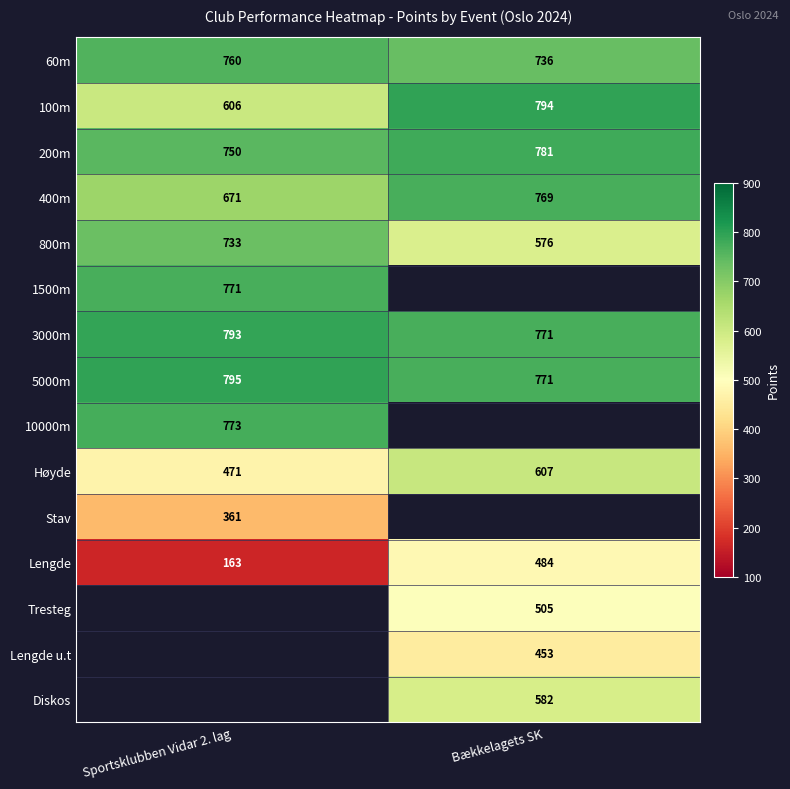

Is the value of Lengde at Sportsklubben Vidar 2. lag greater than the value of 400m at Bækkelagets SK?

No